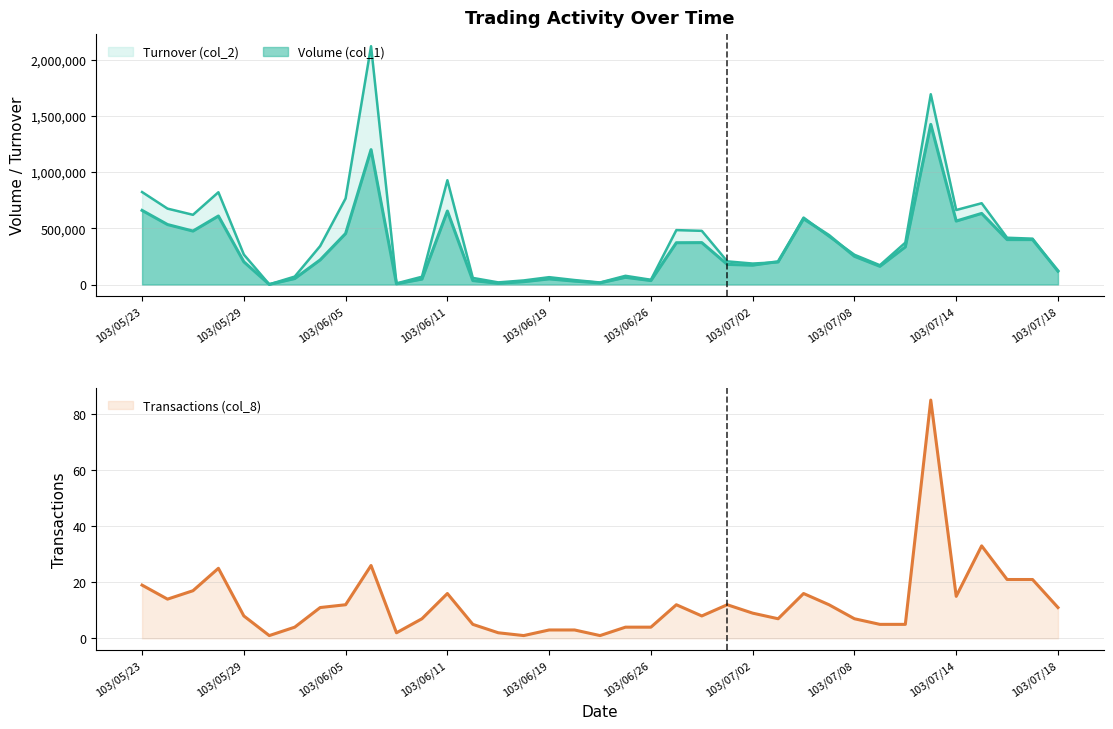

At which label does Transactions (col_8) first exceed 9?

103/05/23